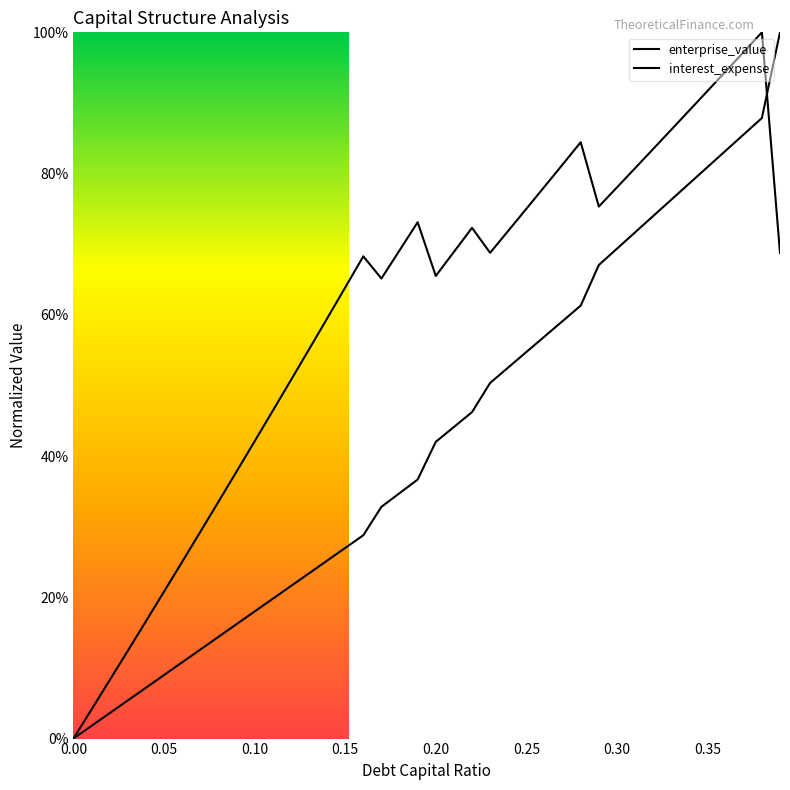

What position from the left is 0.2?

21